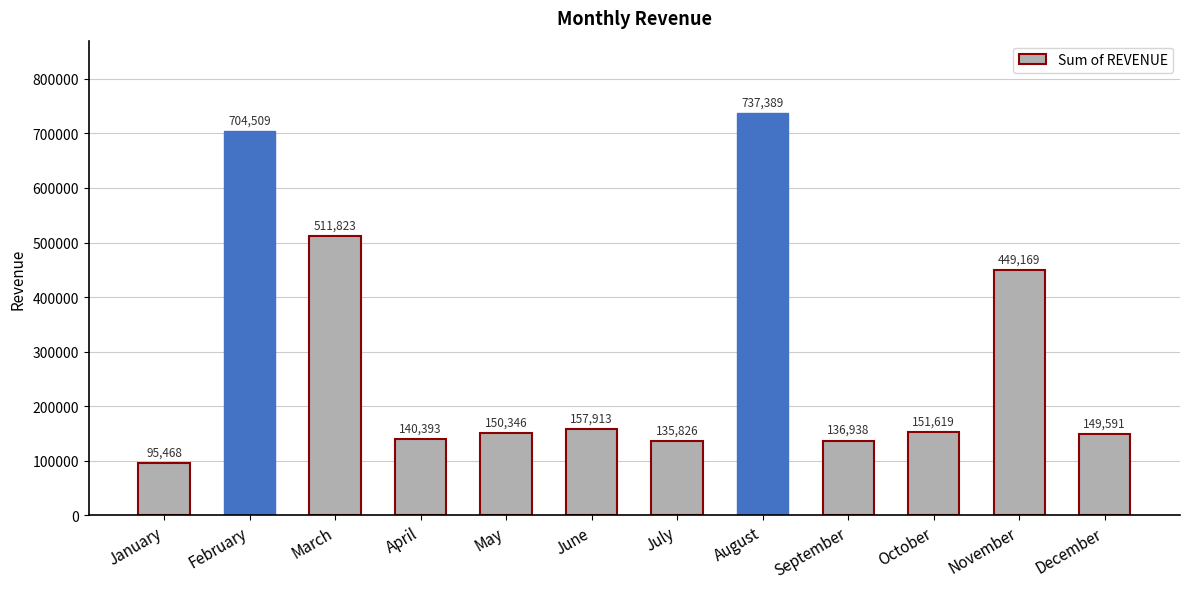

What is the change in value from April to August?

+596996